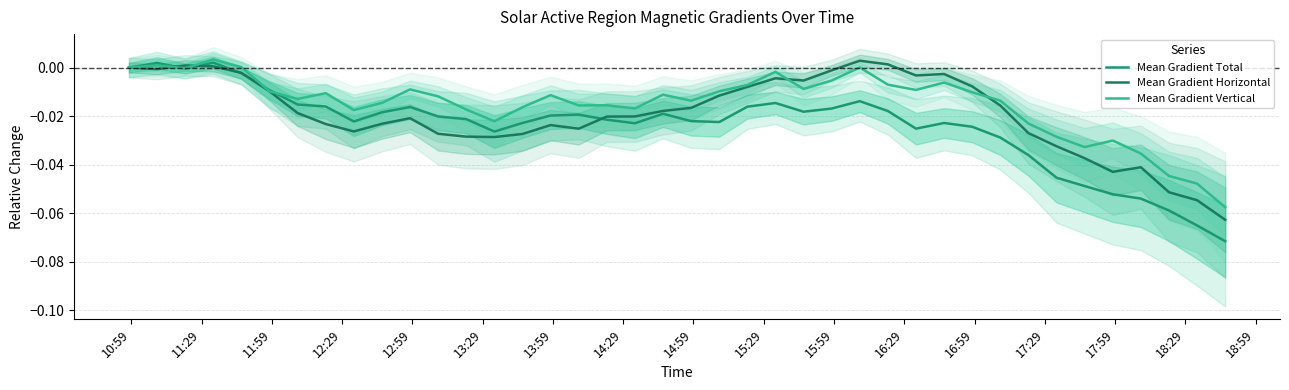

How many negative values does the Mean Gradient Horizontal series have?

35